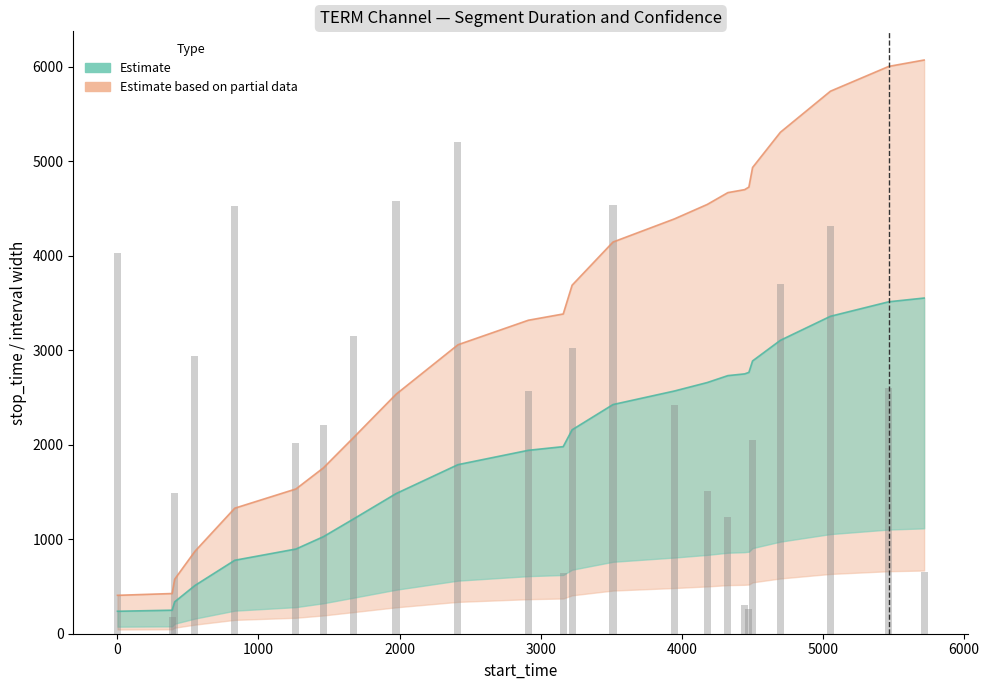

Does the chart contain any negative values?

No